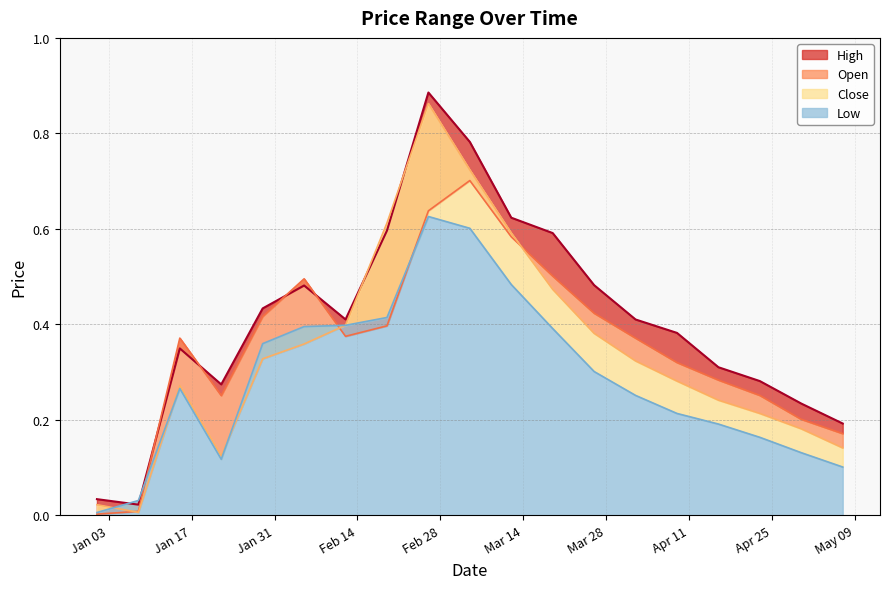

List the series in order of their peak value, lowest first.

Low, Open, Close, High